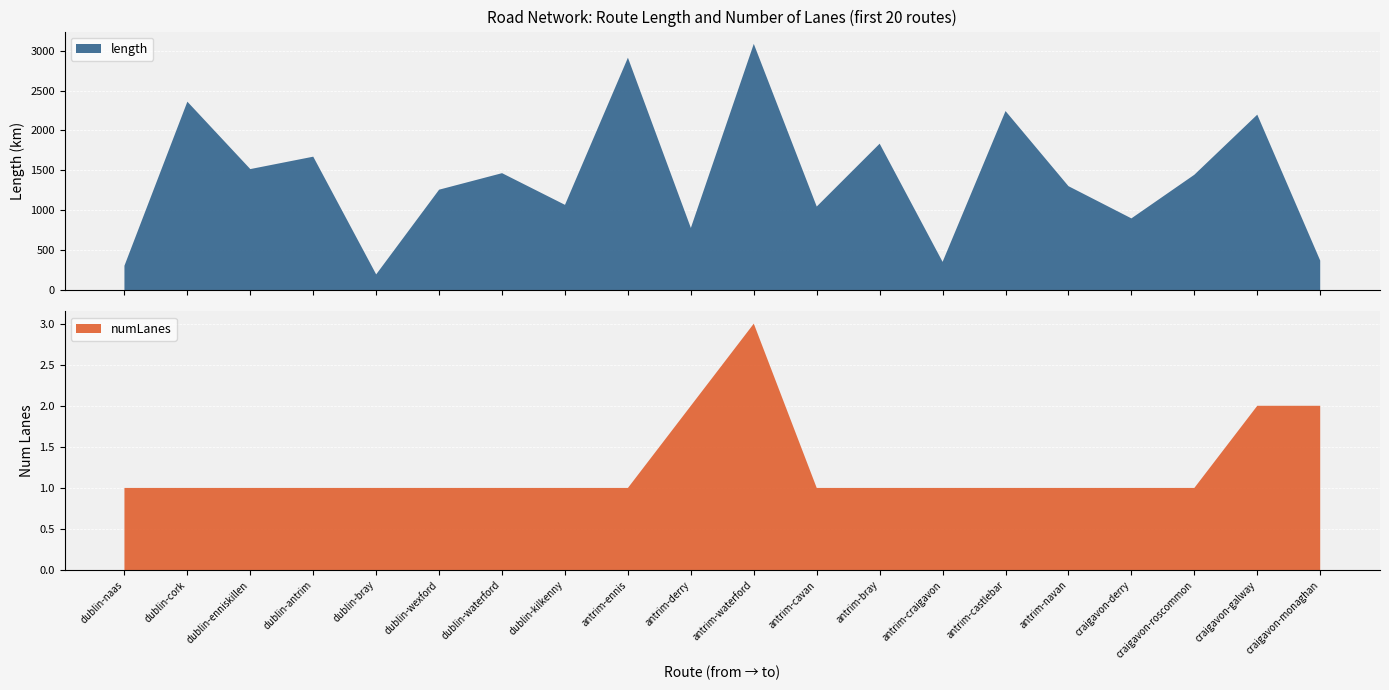

Reading left to right, extract all data points from this chart.

length: dublin-naas=307.4	dublin-cork=2360.6	dublin-enniskillen=1517.1	dublin-antrim=1672.4	dublin-bray=199.3	dublin-wexford=1259.4	dublin-waterford=1466.1	dublin-kilkenny=1069.6	antrim-ennis=2911.0	antrim-derry=780.6	antrim-waterford=3084.0	antrim-cavan=1048.4	antrim-bray=1835.0	antrim-craigavon=356.0	antrim-castlebar=2243.2	antrim-navan=1303.4	craigavon-derry=900.2	craigavon-roscommon=1446.1	craigavon-galway=2198.3	craigavon-monaghan=372.3
numLanes: dublin-naas=1.0	dublin-cork=1.0	dublin-enniskillen=1.0	dublin-antrim=1.0	dublin-bray=1.0	dublin-wexford=1.0	dublin-waterford=1.0	dublin-kilkenny=1.0	antrim-ennis=1.0	antrim-derry=2.0	antrim-waterford=3.0	antrim-cavan=1.0	antrim-bray=1.0	antrim-craigavon=1.0	antrim-castlebar=1.0	antrim-navan=1.0	craigavon-derry=1.0	craigavon-roscommon=1.0	craigavon-galway=2.0	craigavon-monaghan=2.0